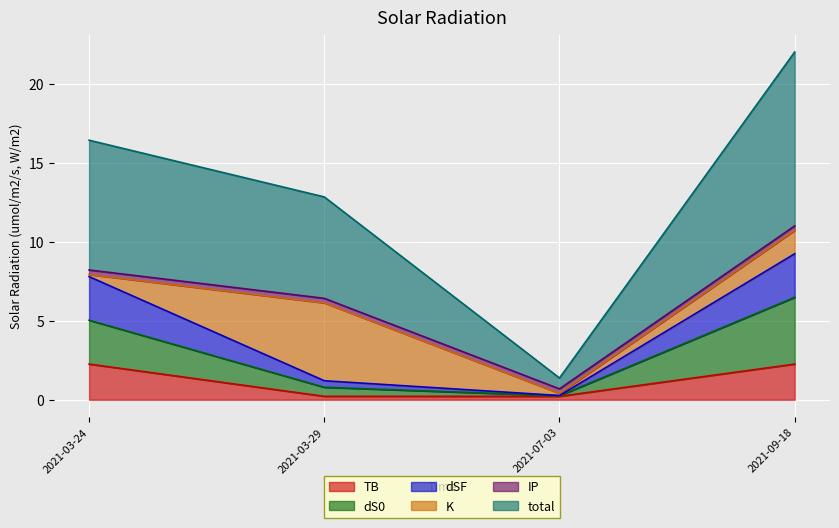

What is the highest value of the TB series?

2.3